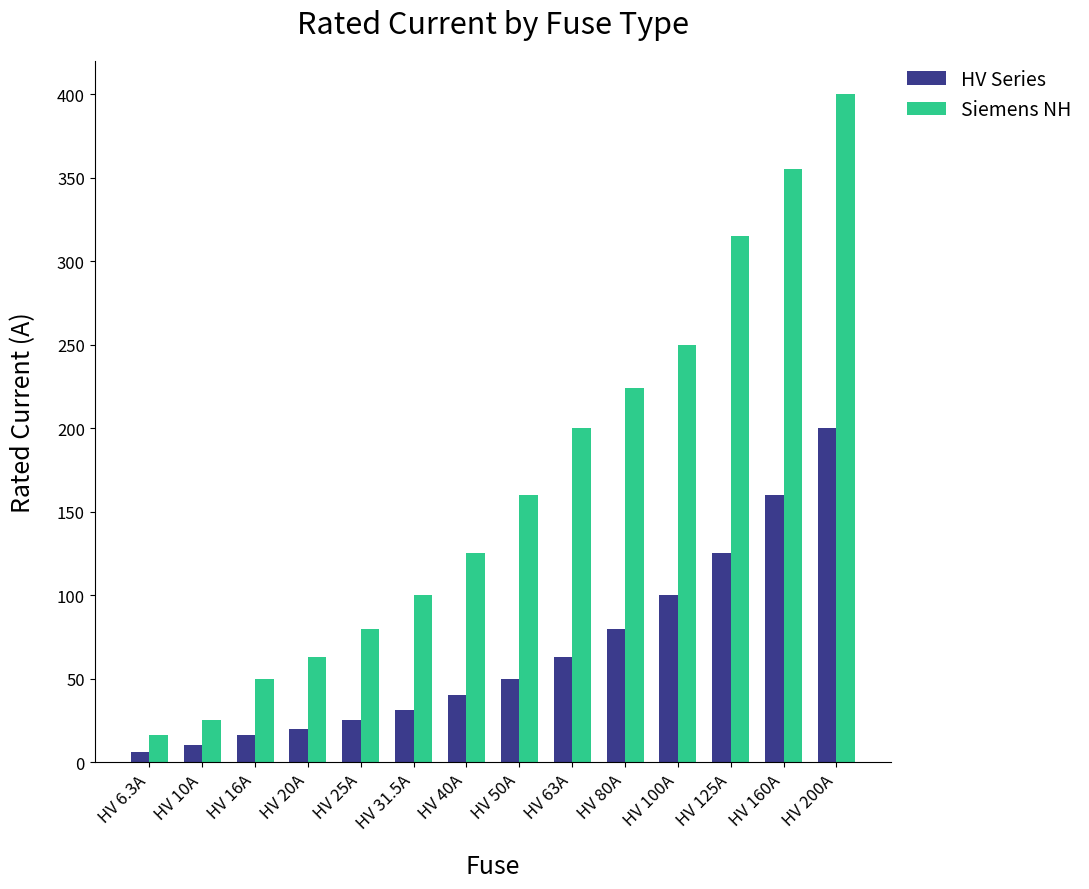

Does the chart contain stacked bars?

No